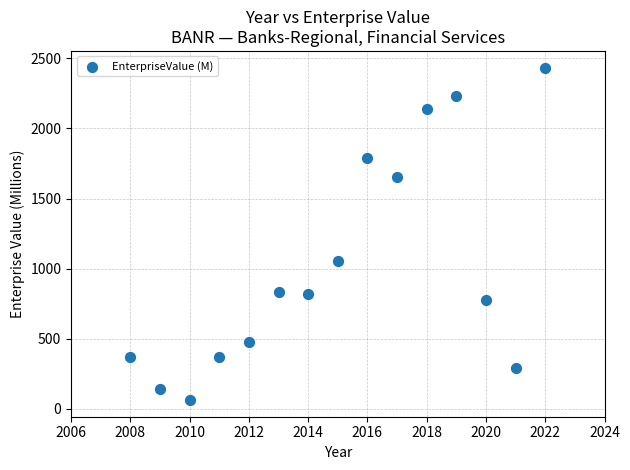

What is the range of X values (max minus min)?

14.0